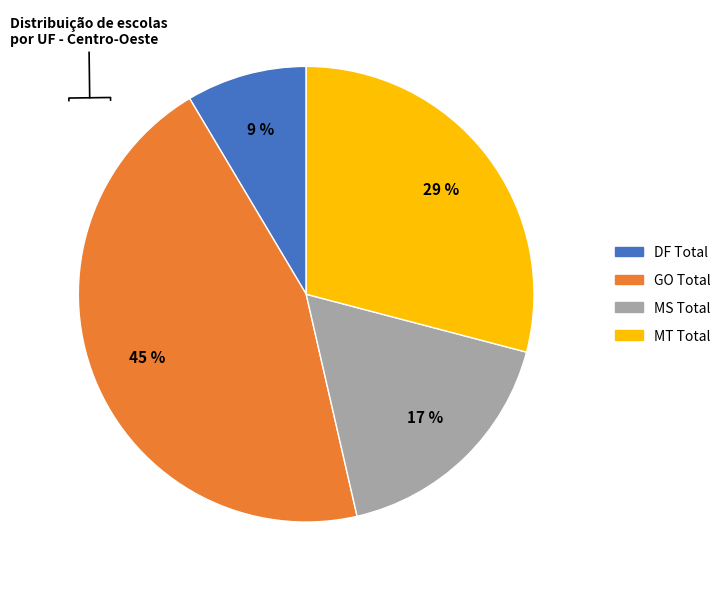

Which category has the smallest portion of the pie?

DF